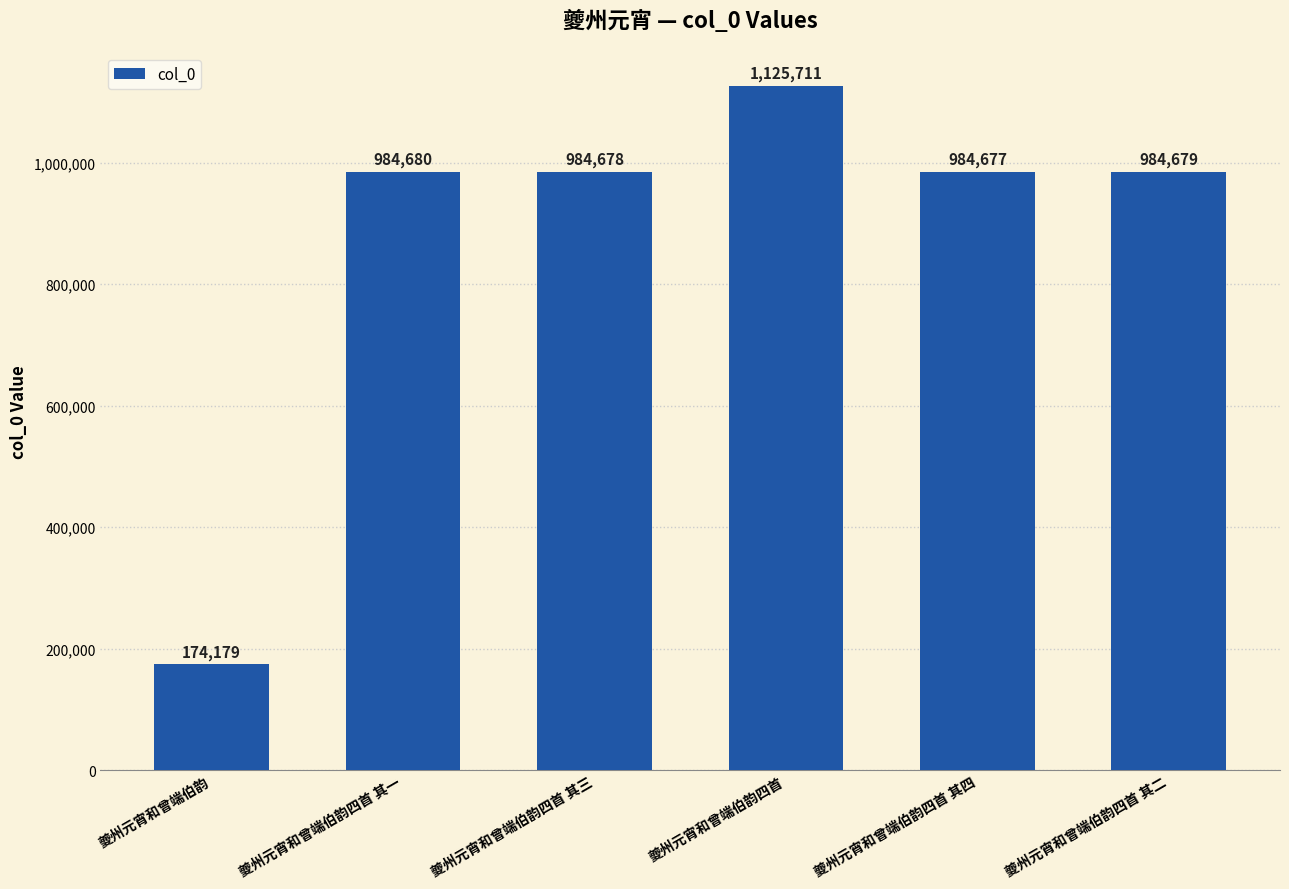

What is the smallest value displayed?

174179